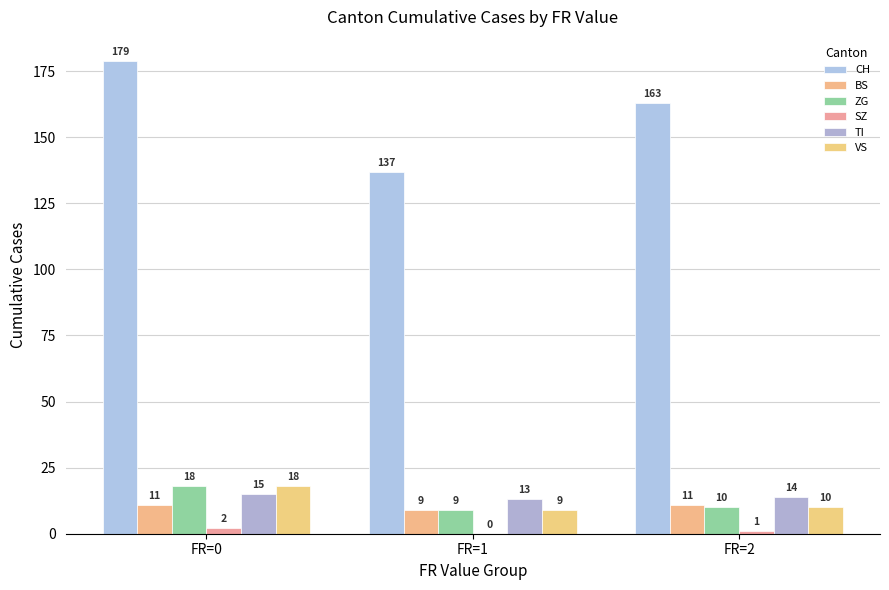

How many distinct data groups are displayed?

6